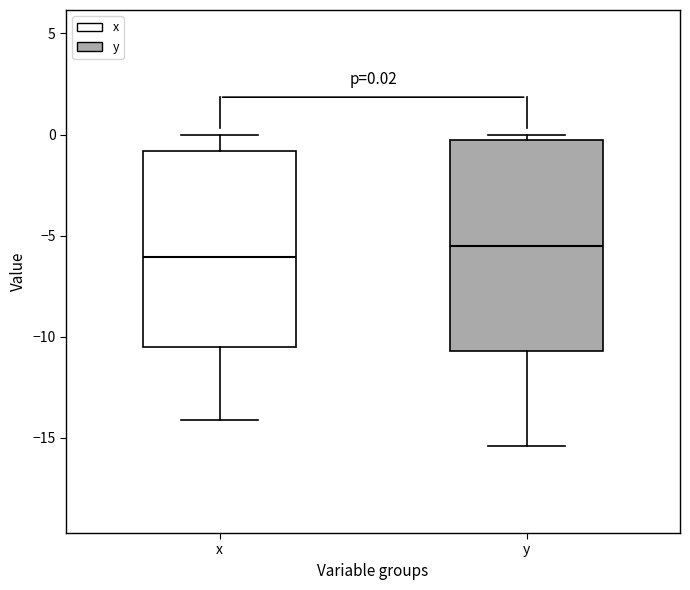

Comparing the boxes themselves (not the whiskers), which one is the tallest?

y